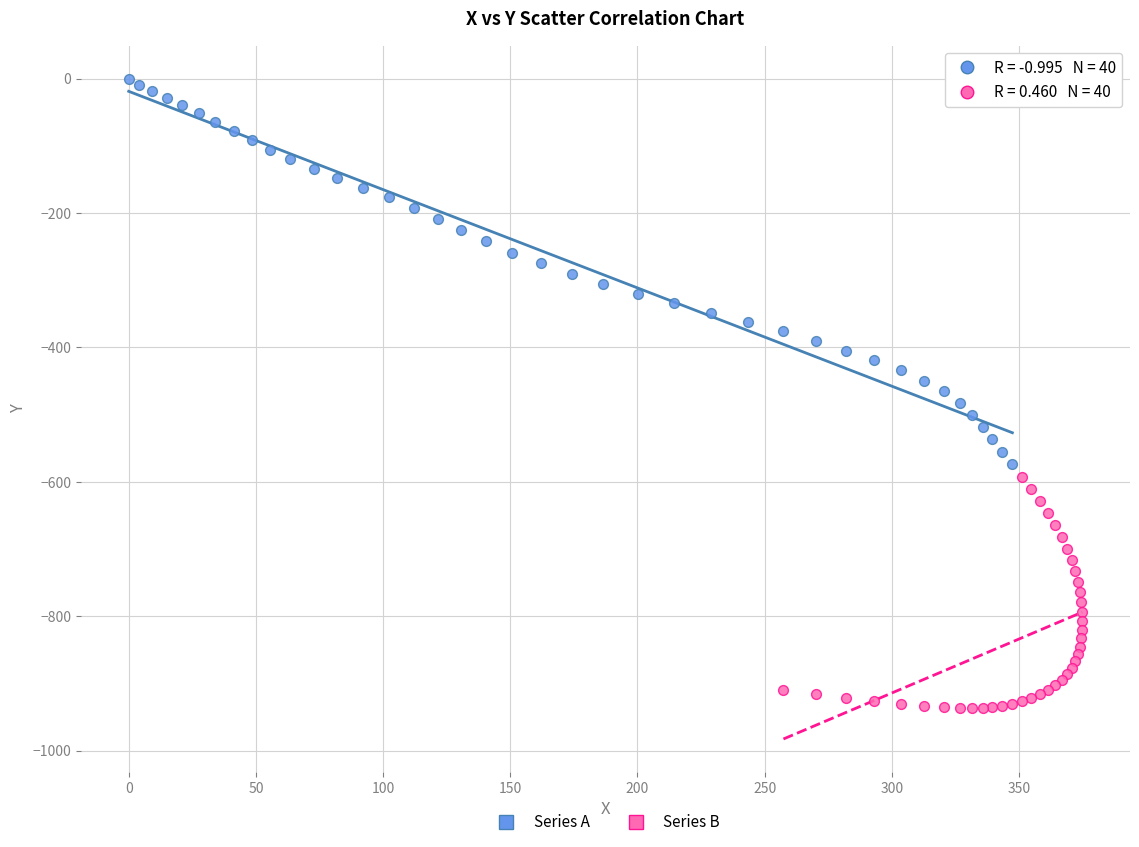

Which series has the widest spread of Y values?

Series A